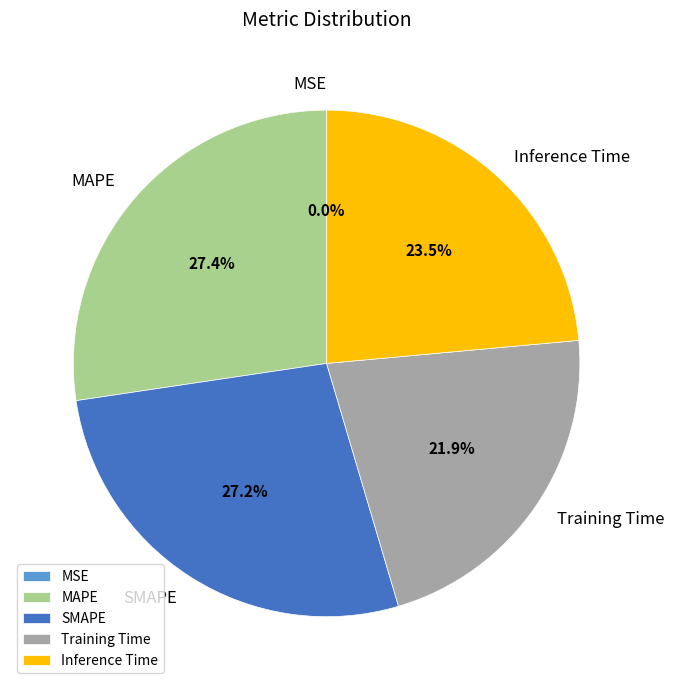

Which has a higher value, Inference Time or Training Time?

Inference Time